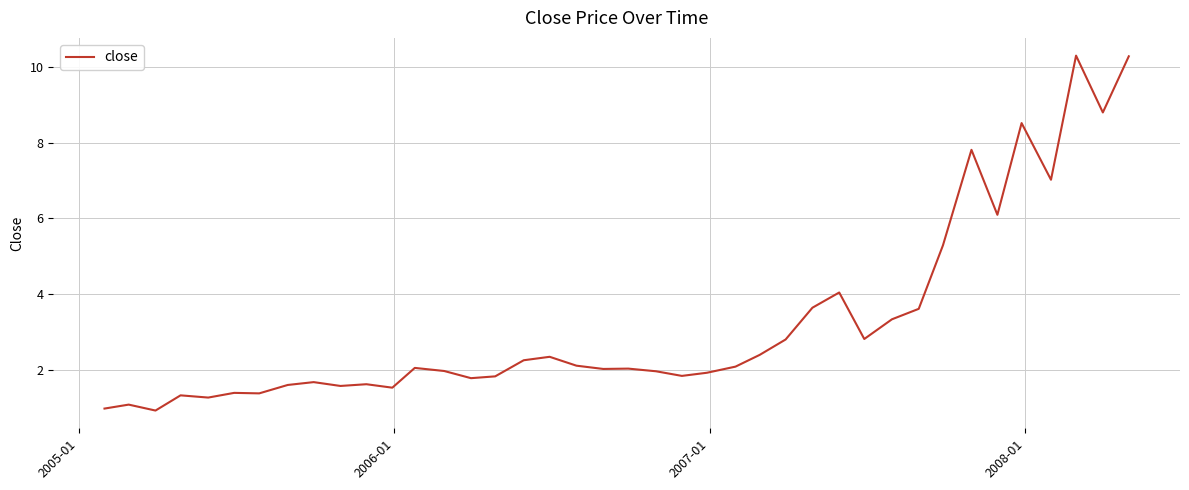

What is the smallest value displayed?

0.9